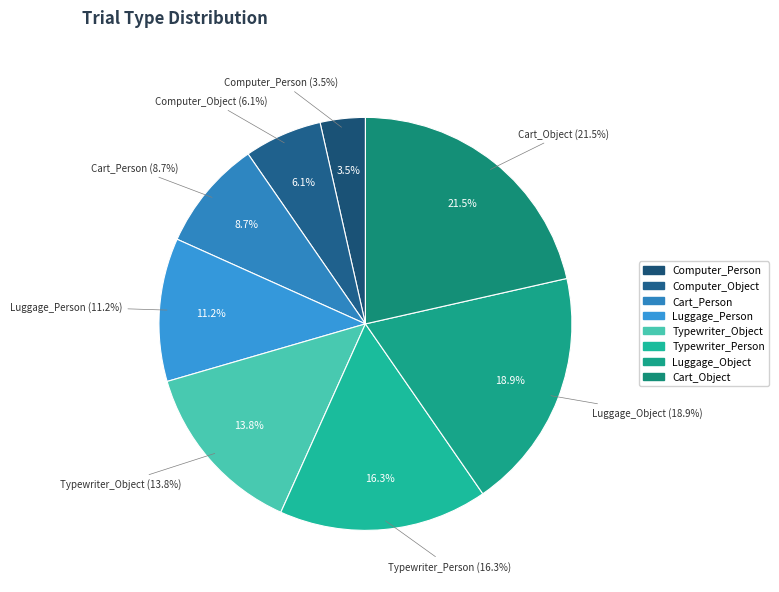

Which slice is the smallest?

Computer_Person